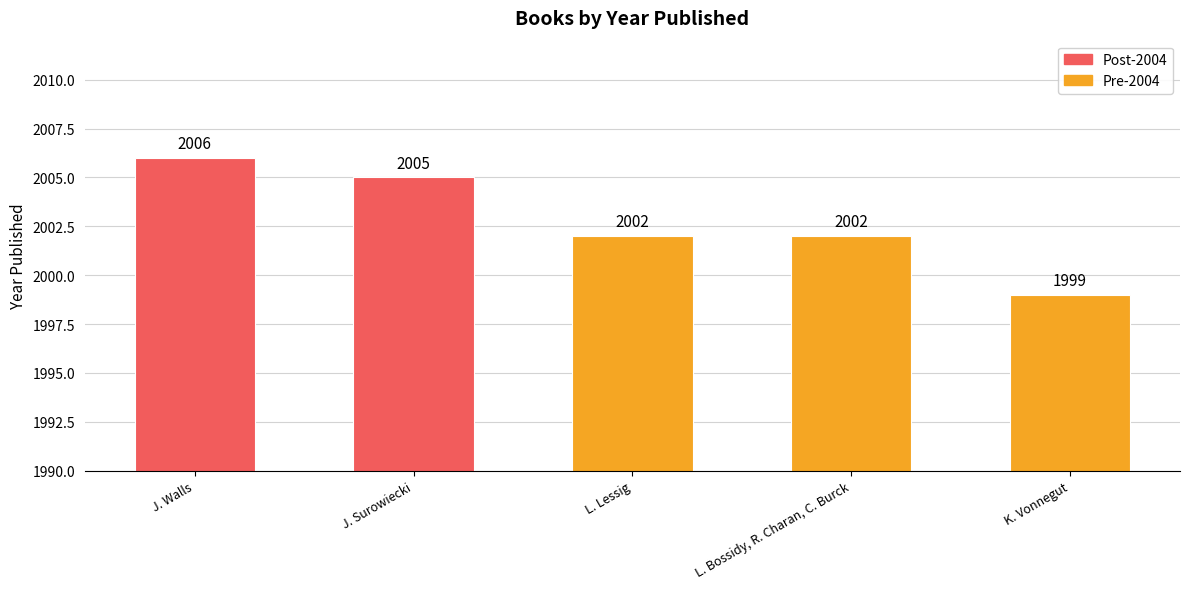

What is the sum of all values?

10014